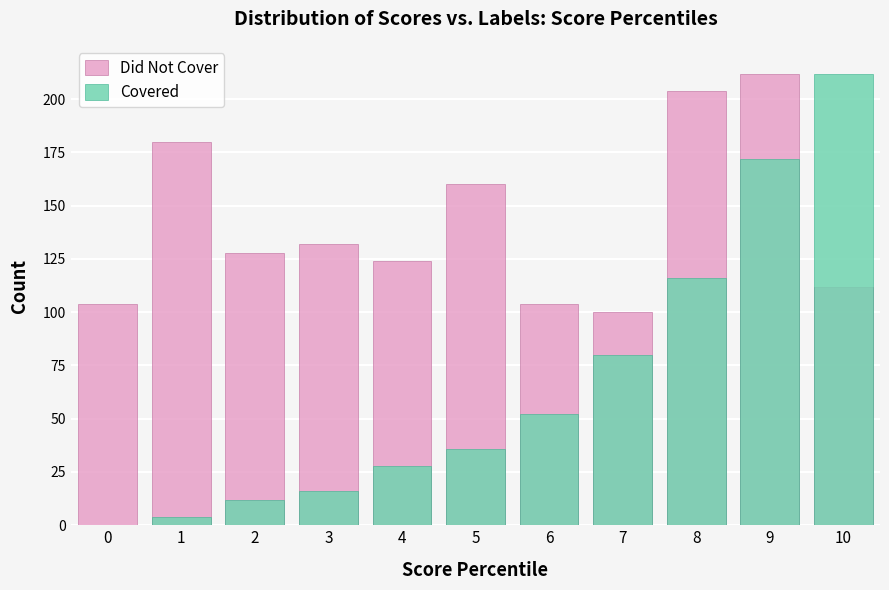

What is the value of the Did Not Cover bar at the 2nd from the left?

180